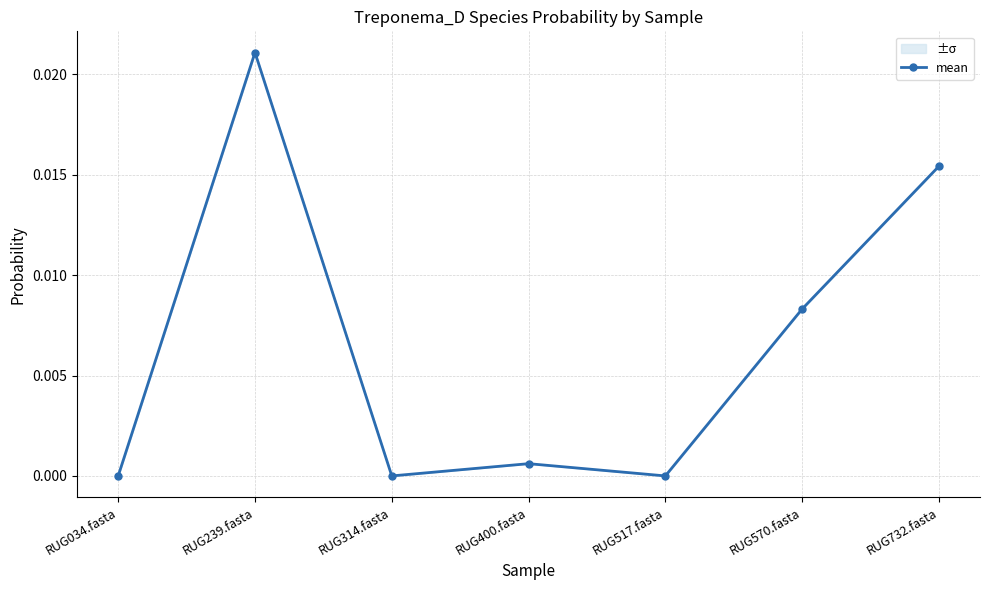

At which label is the value closest to 0?

RUG517.fasta